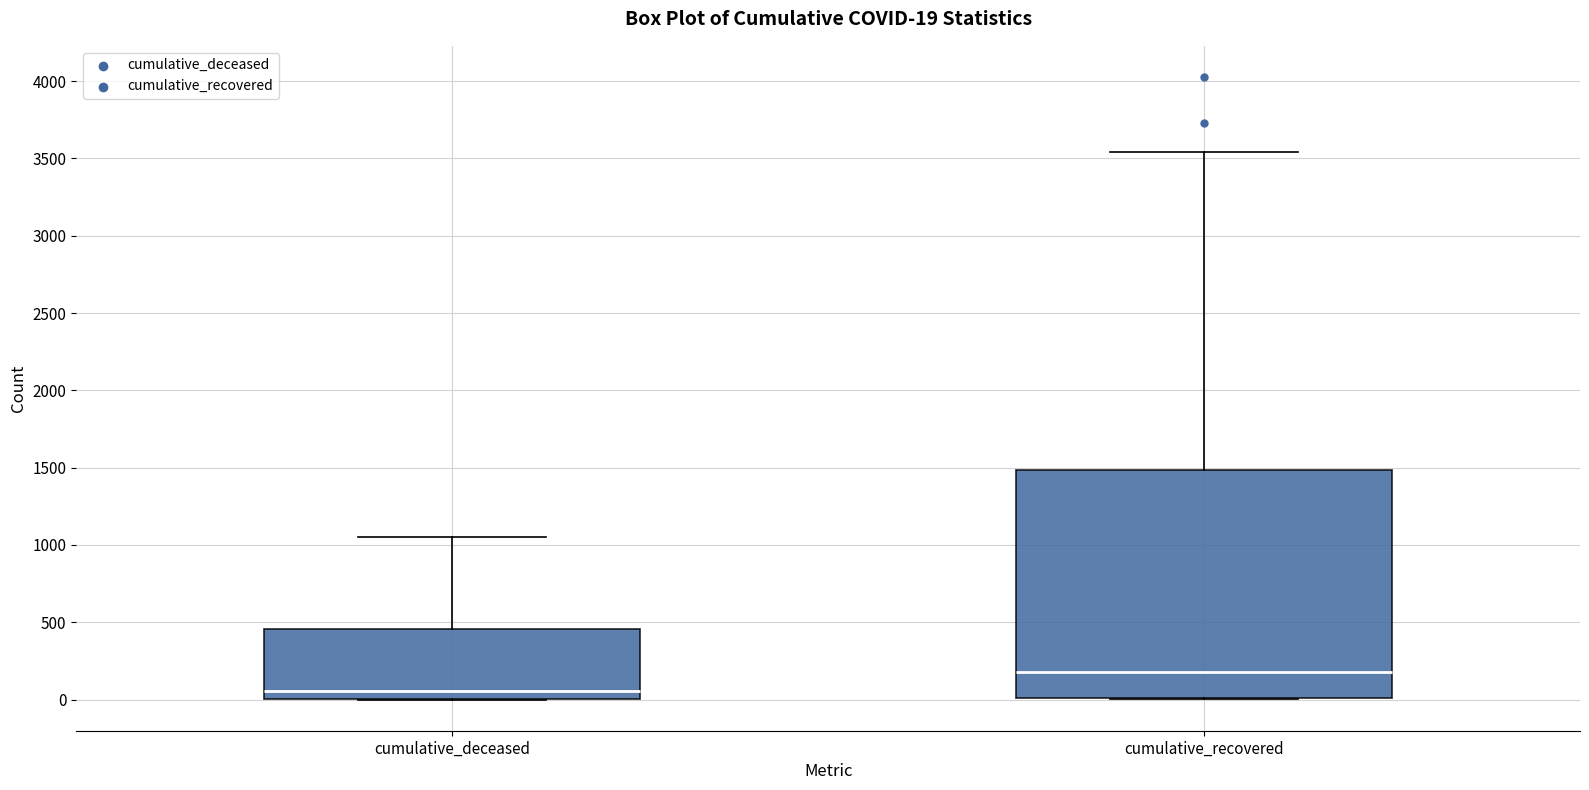

Comparing the boxes themselves (not the whiskers), which one is the tallest?

cumulative_recovered